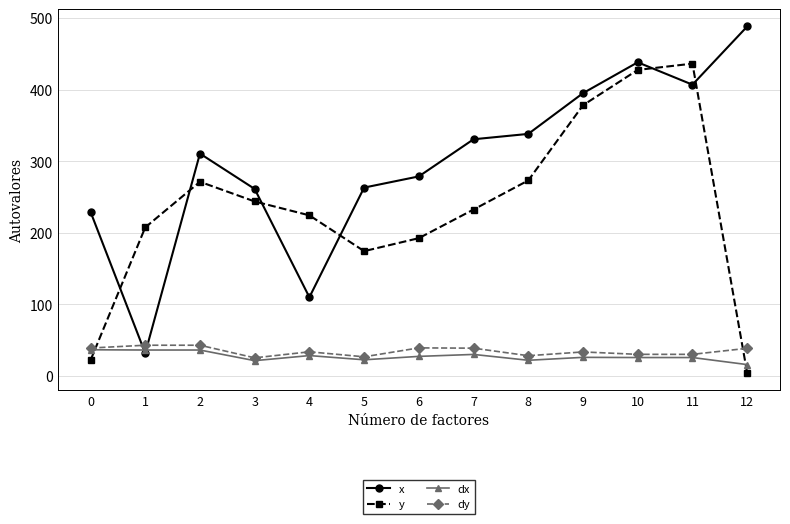

What is the total value across all series at 6?

537.9